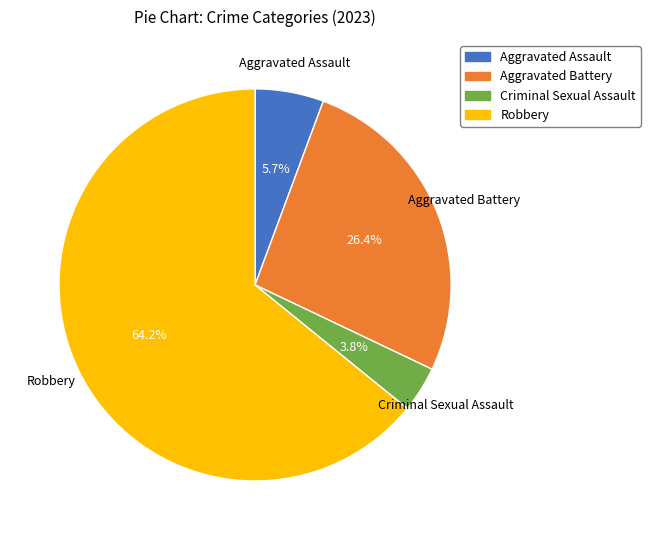

The Aggravated Battery slice represents 26% of the pie. True or false?

True